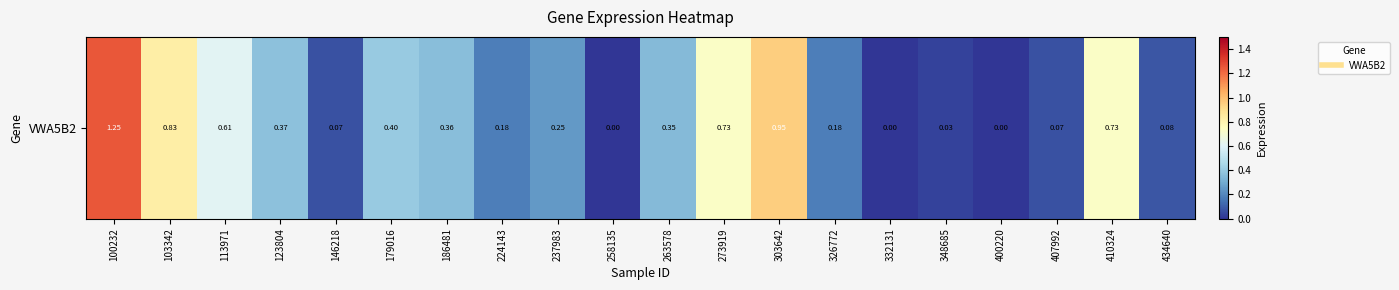

What is the sum of all values?

7.4